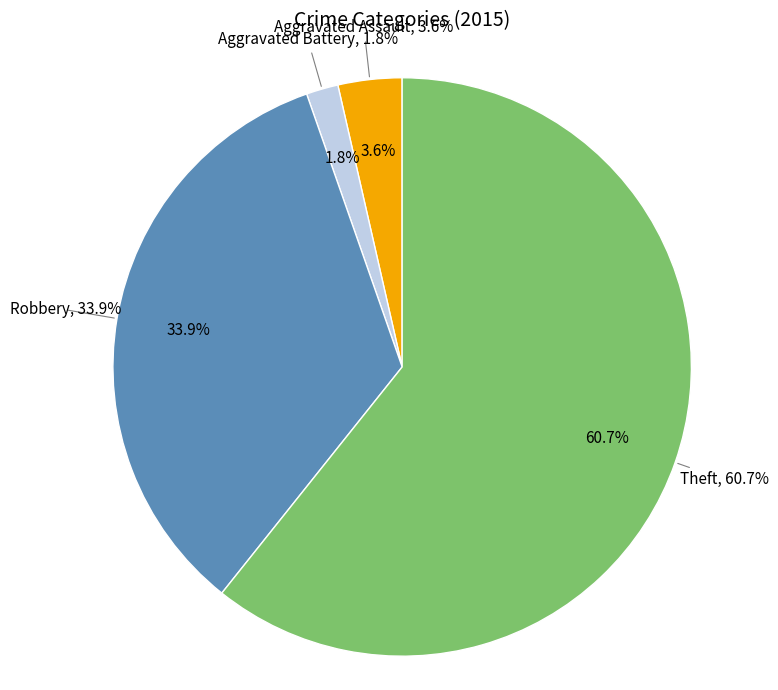

What is the largest slice in the pie chart?

Theft